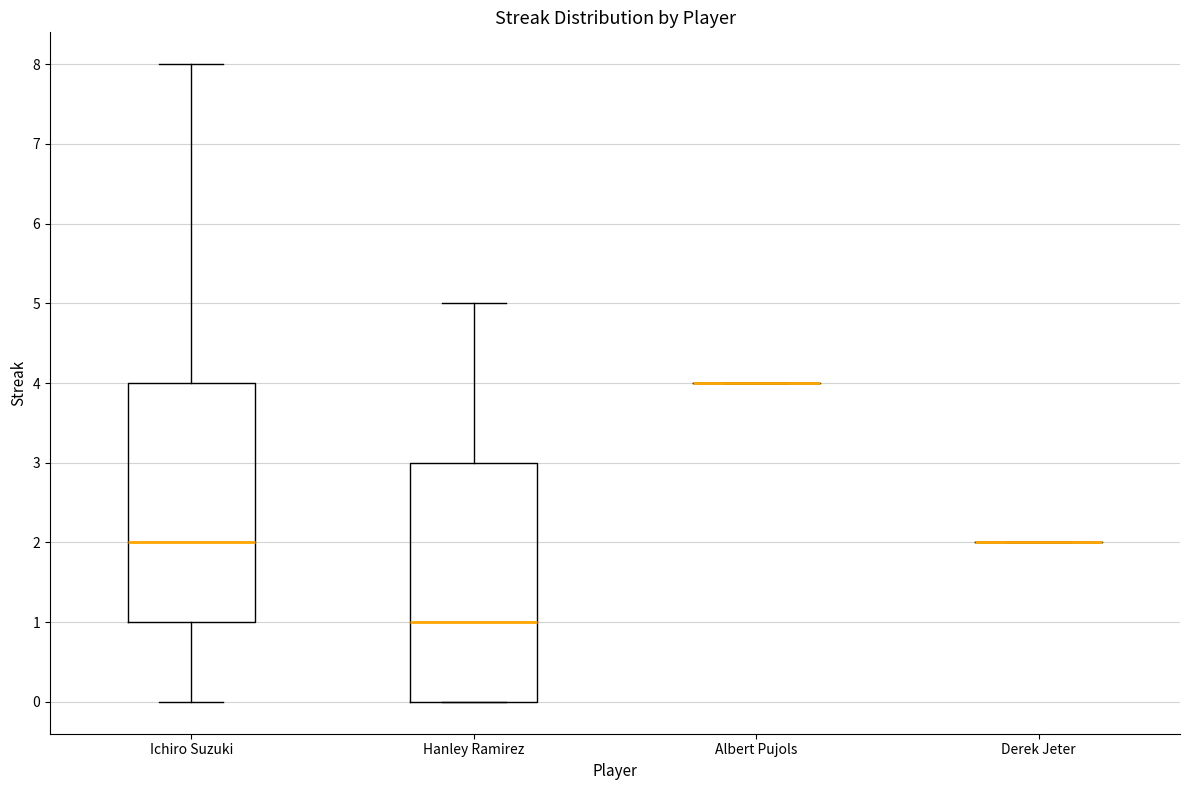

Reading left to right, transcribe this box plot: for each box, give where its median line is, the range the box spans, and where its two whiskers end, as read against the y-axis. The values are not printed on the chart, so give them approximately, as read against the axis.

Ichiro Suzuki: median 2, box 1 to 4, whiskers 0 to 8
Hanley Ramirez: median 1, box 0 to 3, whiskers 0 to 5
Albert Pujols: box collapsed to a line at 4, whiskers 4 to 4
Derek Jeter: box collapsed to a line at 2, whiskers 2 to 2